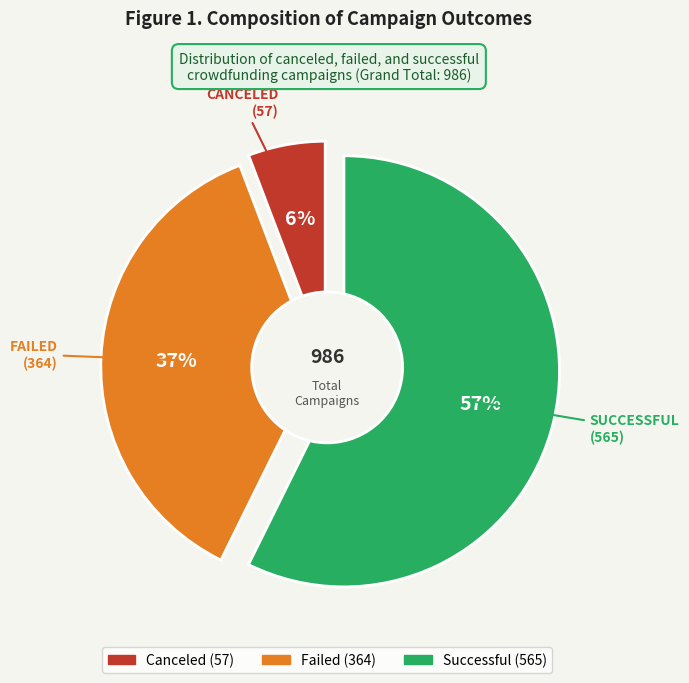

Which slice represents more than half of the pie?

successful